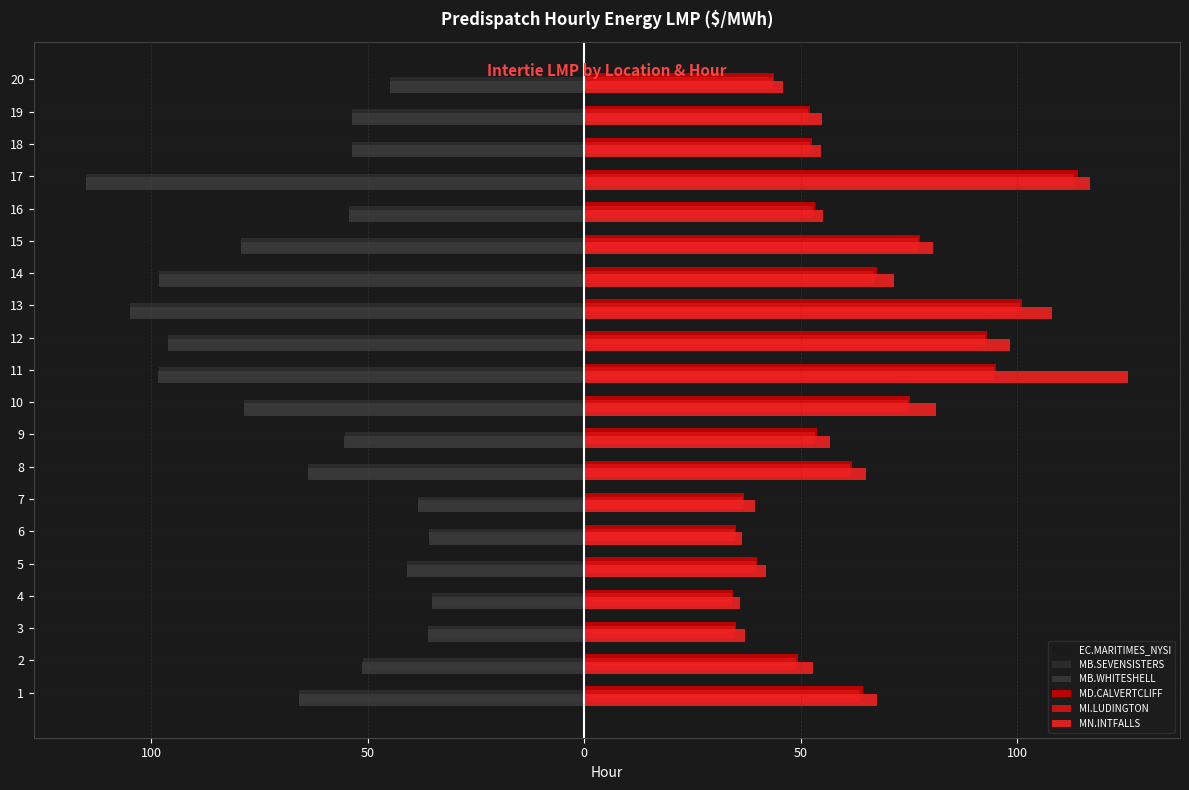

True or false: MD.CALVERTCLIFF has a value of 90.8 at 8.

False